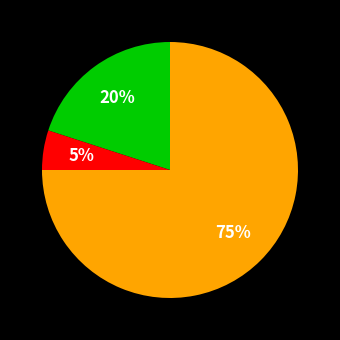

To the nearest percent, what is the average slice percentage?

33%